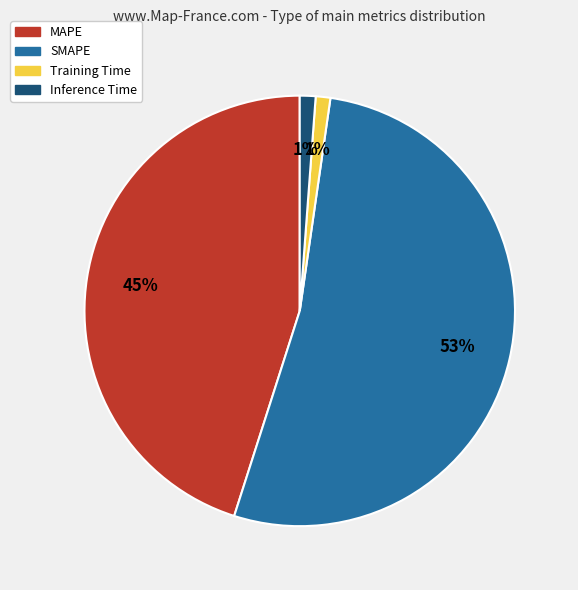

To the nearest percent, what is the difference between the largest and smallest slice percentages?

52%